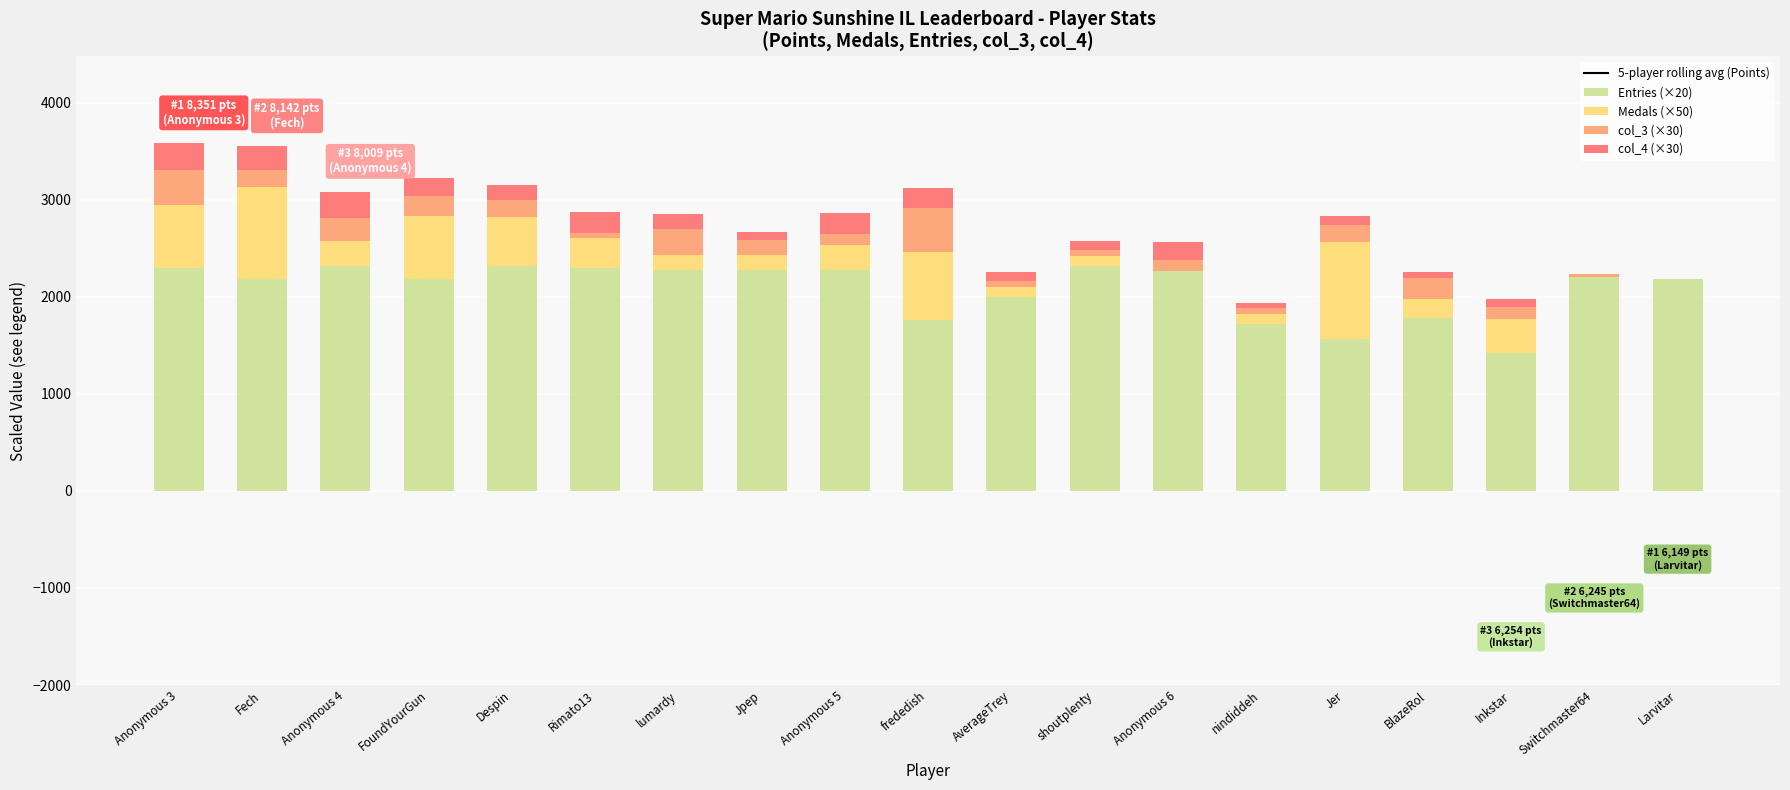

What is the label of the 18th bar from the right?

Fech